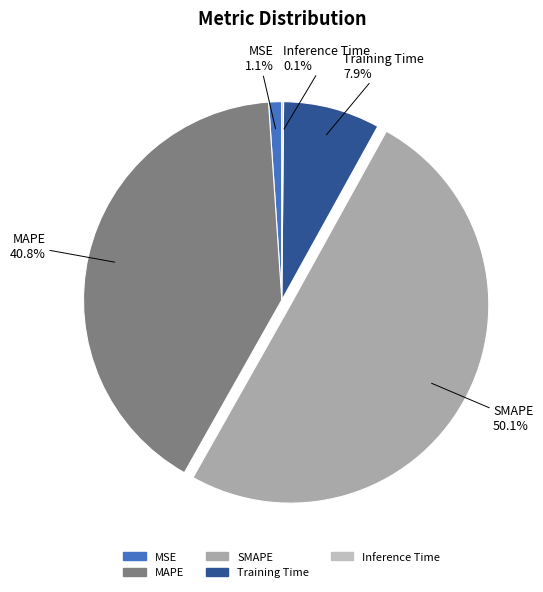

Which slice is the largest?

SMAPE